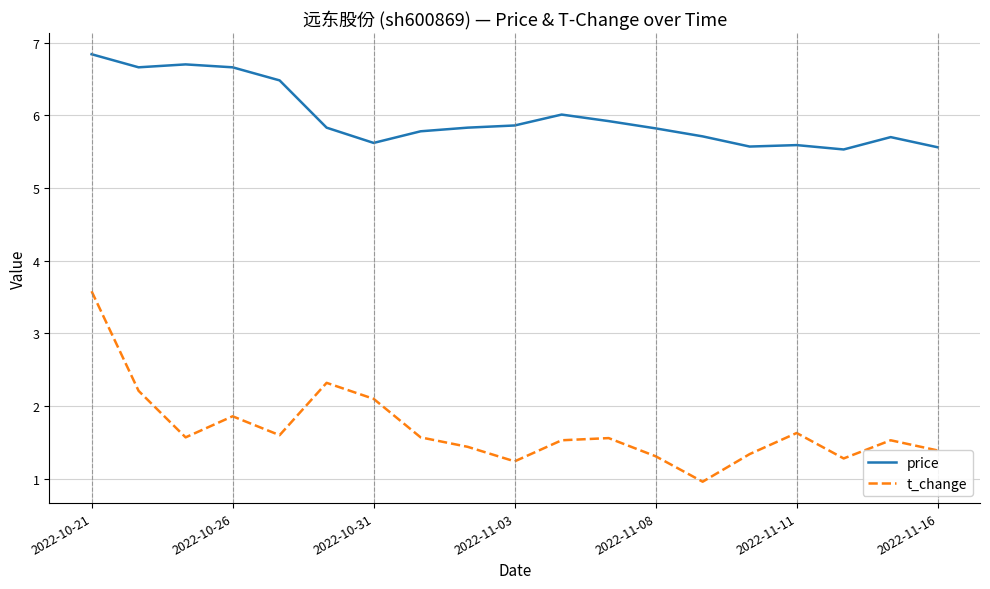

What are all the series names shown in the legend?

price, t_change